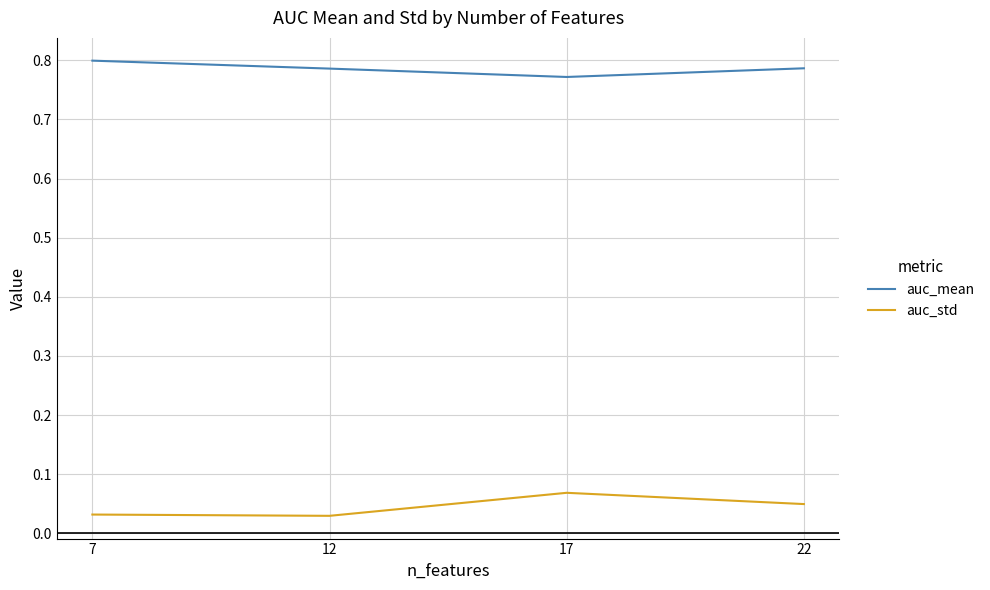

Where is the first local maximum for auc_std?

17